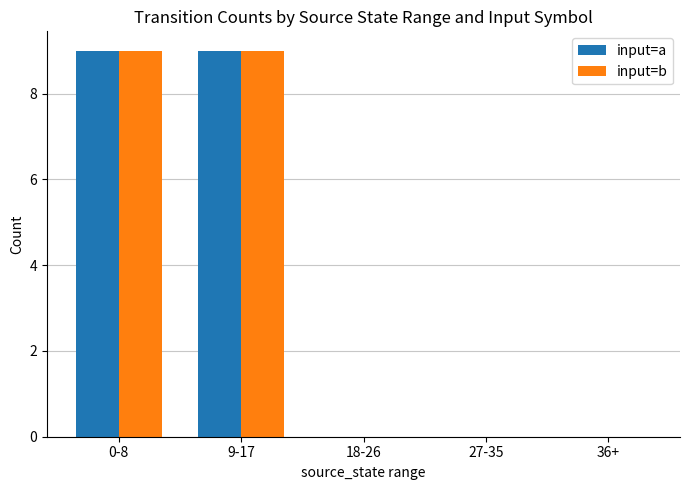

What is the maximum value shown in the chart?

9